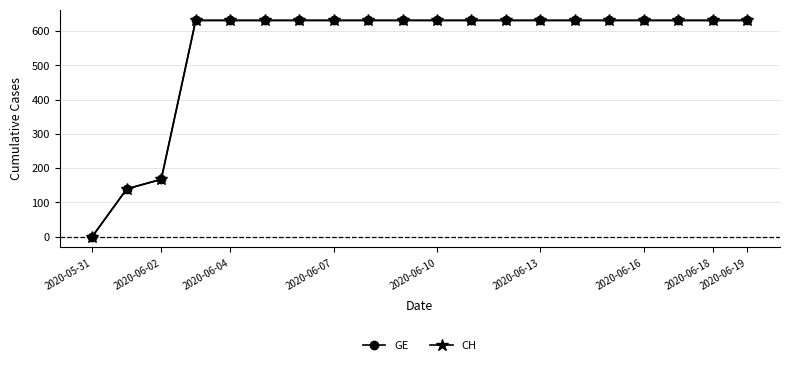

Is this an area chart (filled region under the line)?

No